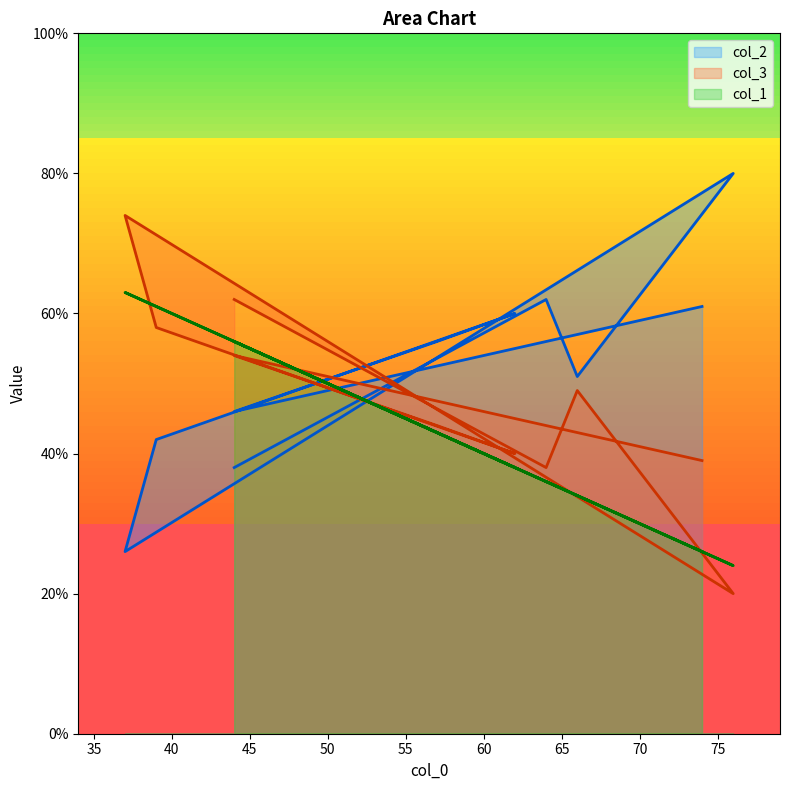

What are all the series names shown in the legend?

col_2, col_3, col_1